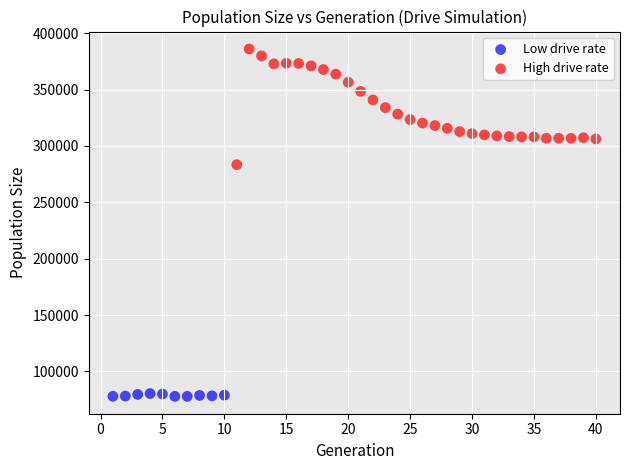

Which series reaches the maximum Y coordinate?

High drive rate